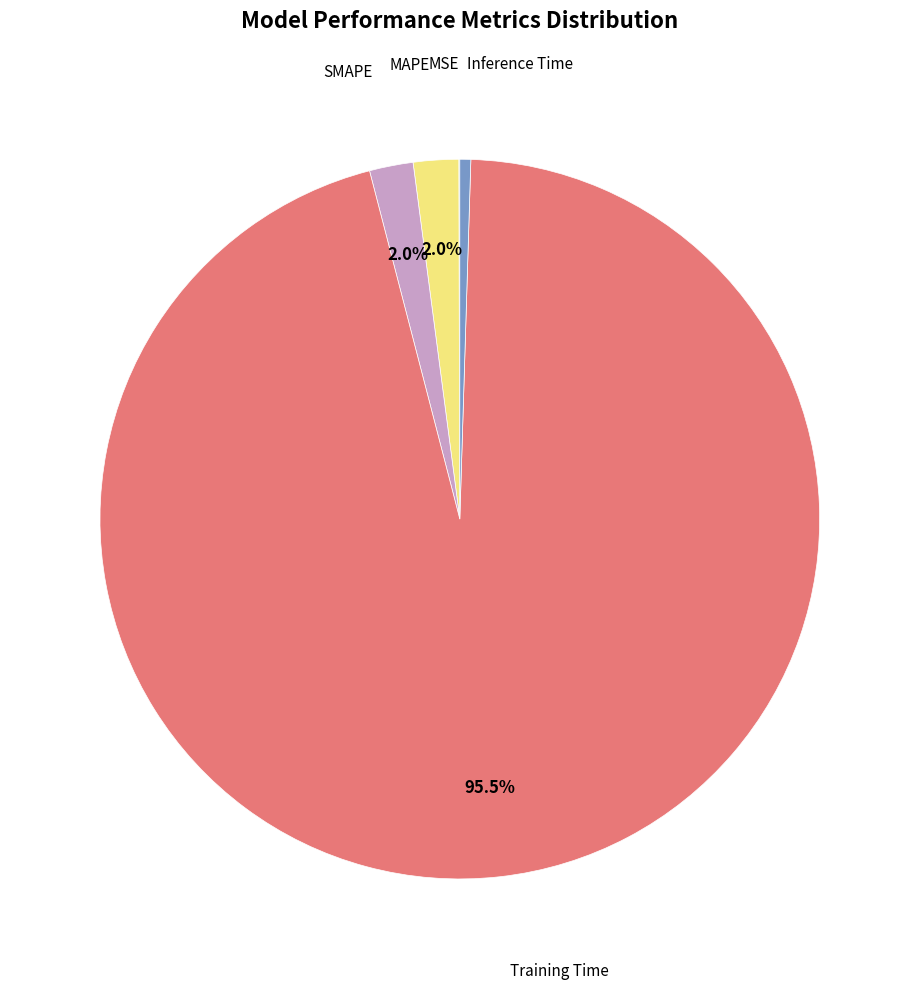

How many slices are in this pie chart?

5